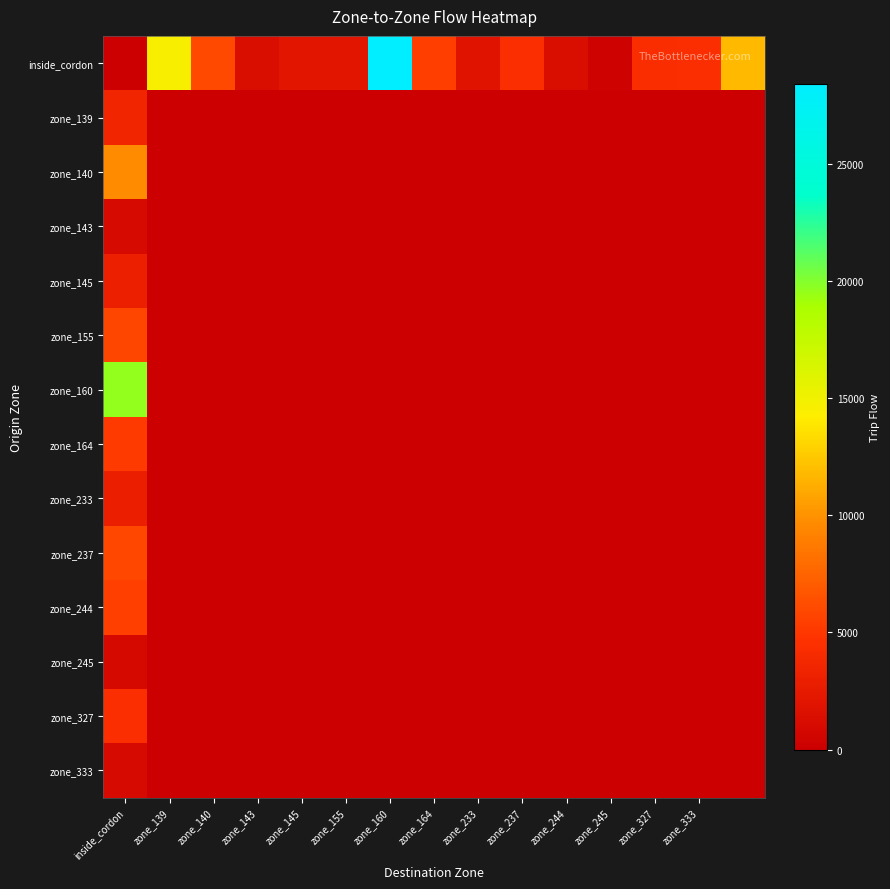

List the series in order of their peak value, lowest first.

zone_245, zone_143, zone_333, zone_233, zone_145, zone_139, zone_327, zone_164, zone_244, zone_155, zone_237, zone_140, zone_160, inside_cordon